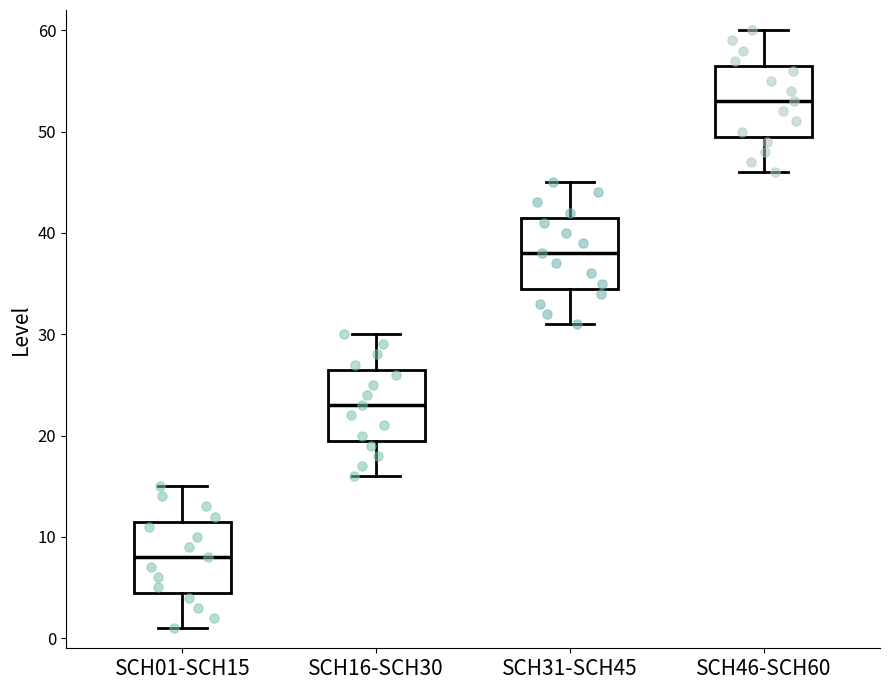

Reading left to right, transcribe this box plot: for each box, give where its median line is, the range the box spans, and where its two whiskers end, as read against the y-axis. The values are not printed on the chart, so give them approximately, as read against the axis.

SCH01-SCH15: median 8, box 5 to 12, whiskers 1 to 15
SCH16-SCH30: median 23, box 20 to 27, whiskers 16 to 30
SCH31-SCH45: median 38, box 35 to 42, whiskers 31 to 45
SCH46-SCH60: median 53, box 50 to 57, whiskers 46 to 60